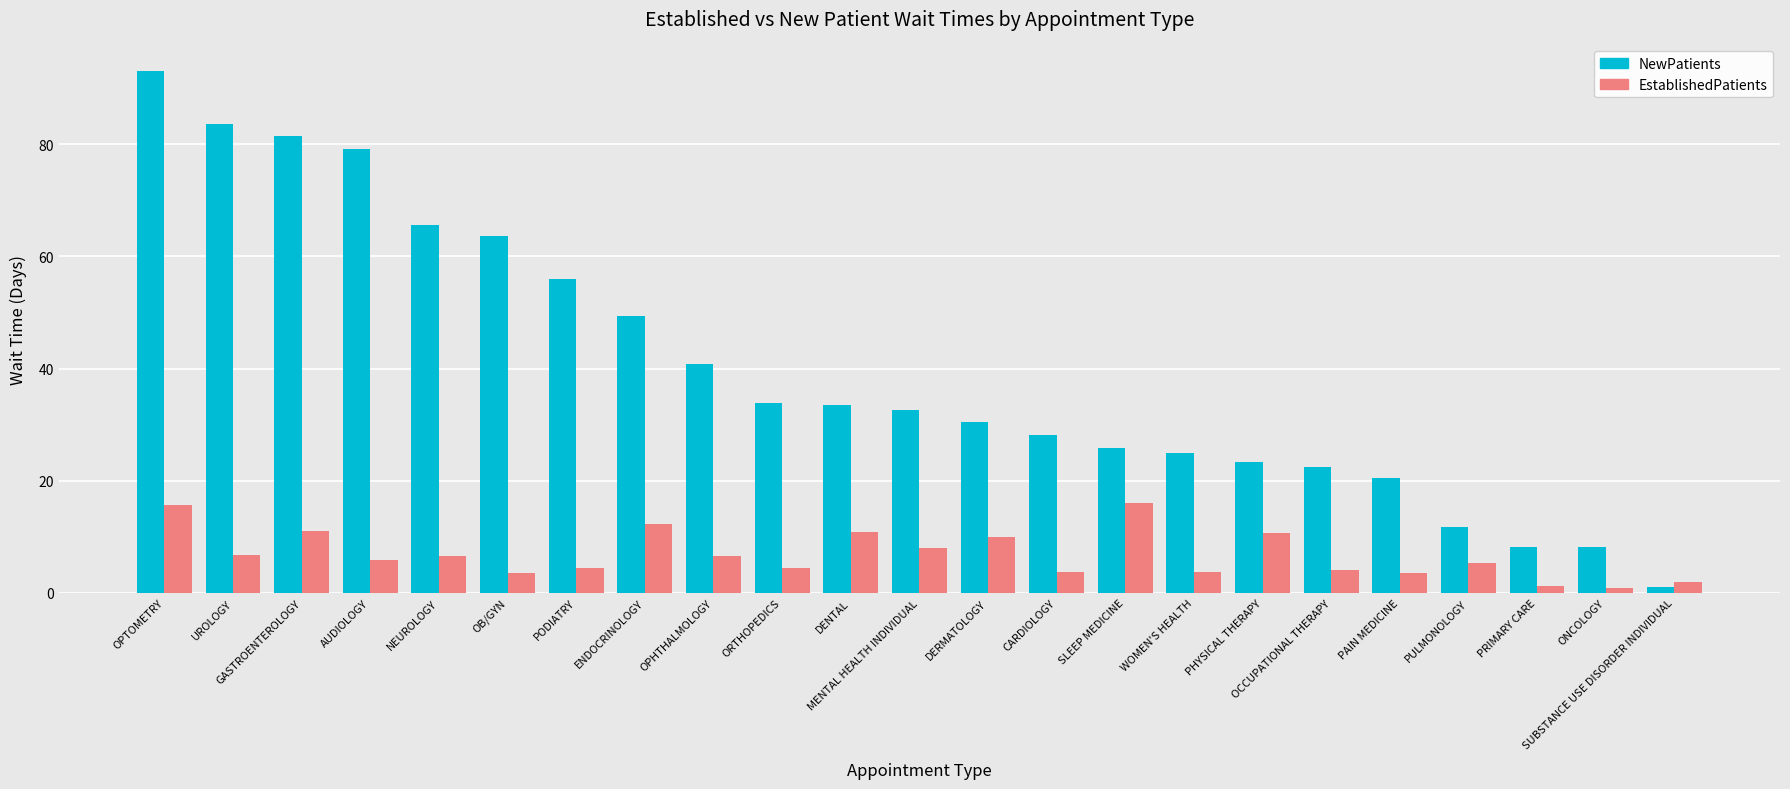

What is the minimum value shown in the chart?

0.9